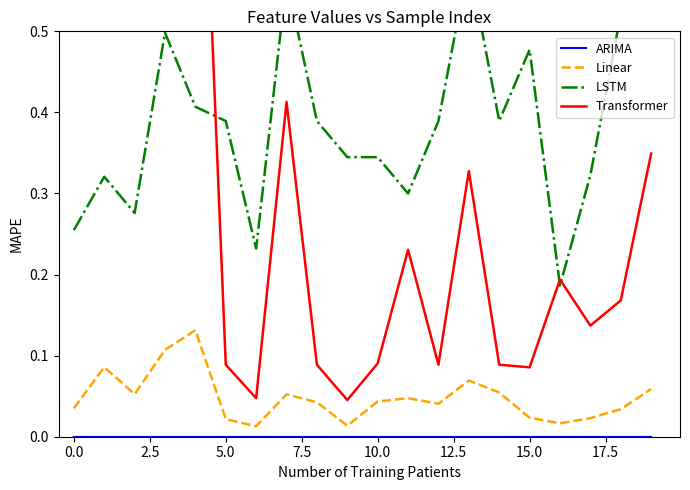

Between −2.5 and 13, which series saw the biggest shift?

LSTM